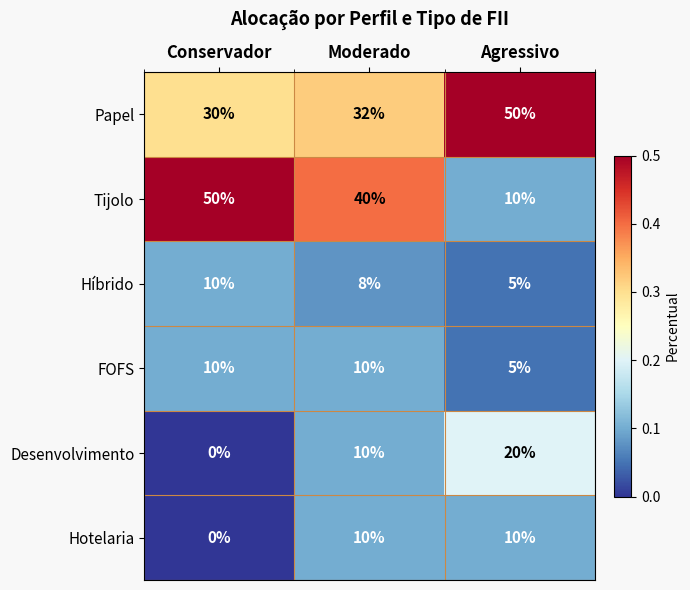

Which series has the largest total across all categories?

Papel